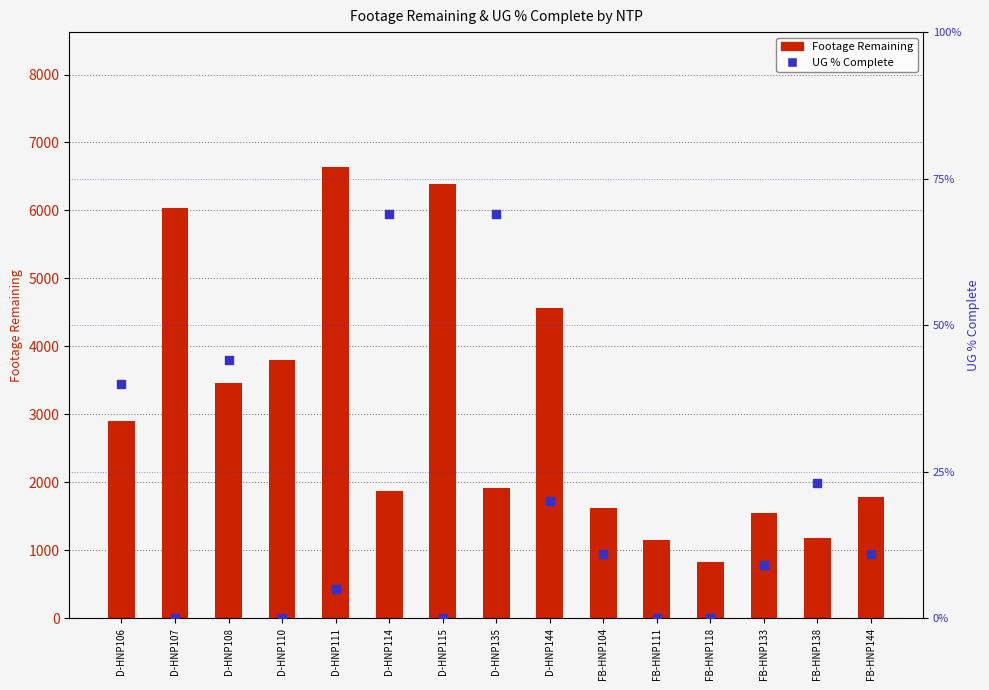

Which series reaches the minimum Y coordinate?

UG % Complete